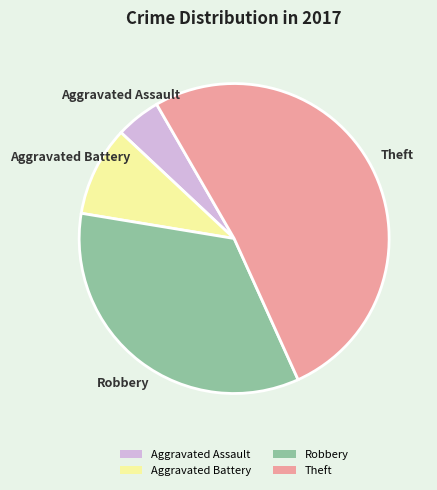

Do Aggravated Battery and Aggravated Assault together represent more than half of the pie?

No